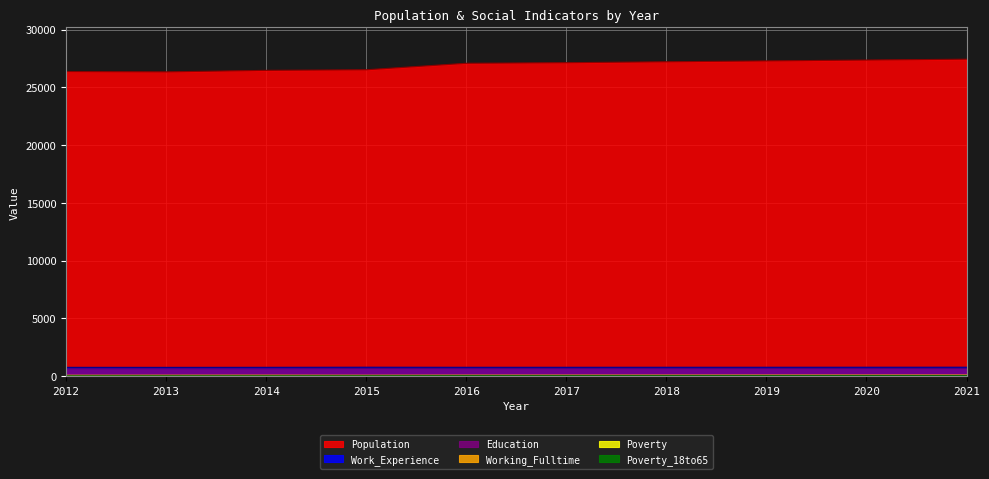

True or false: Poverty_18to65 and Work_Experience intersect in this chart.

False